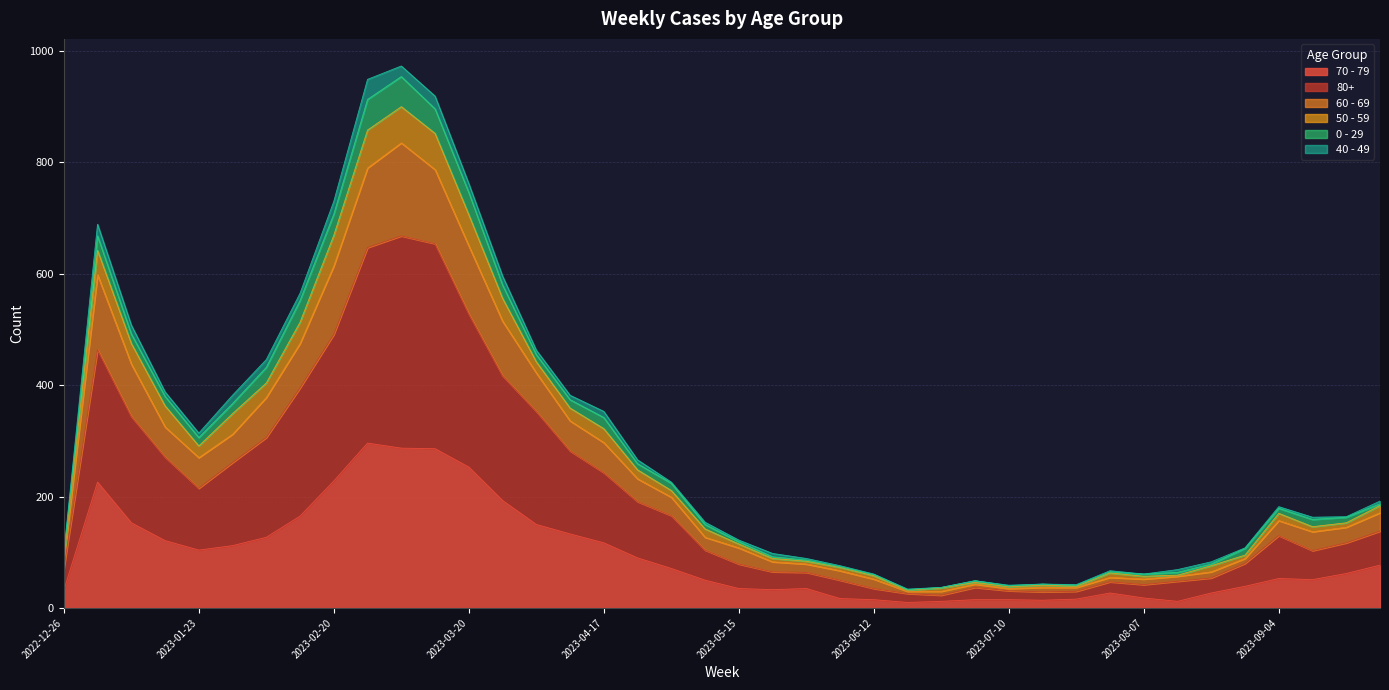

What are all the series names shown in the legend?

70 - 79, 80+, 60 - 69, 50 - 59, 0 - 29, 40 - 49